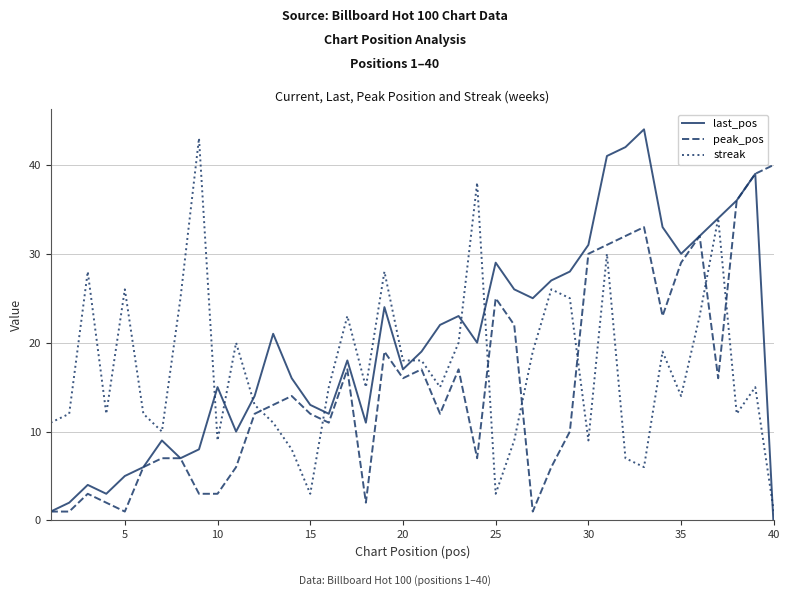

In streak, how many points are higher than both neighbors (excluding endpoints)?

12